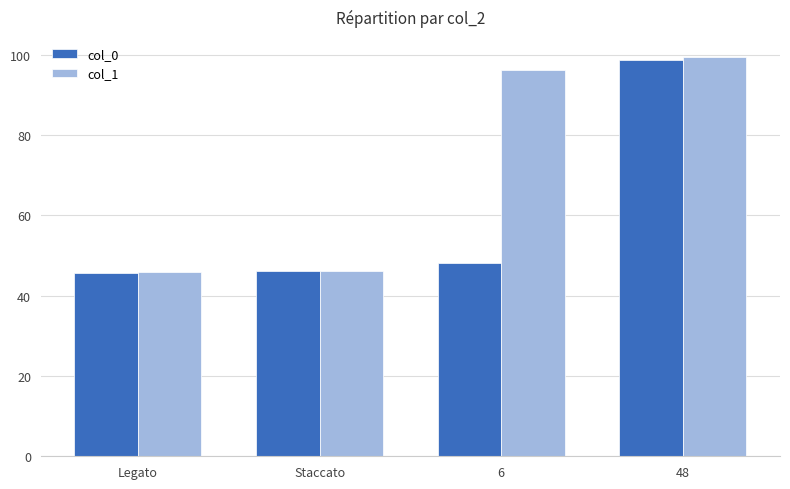

At which category is the sum across all series the highest?

48